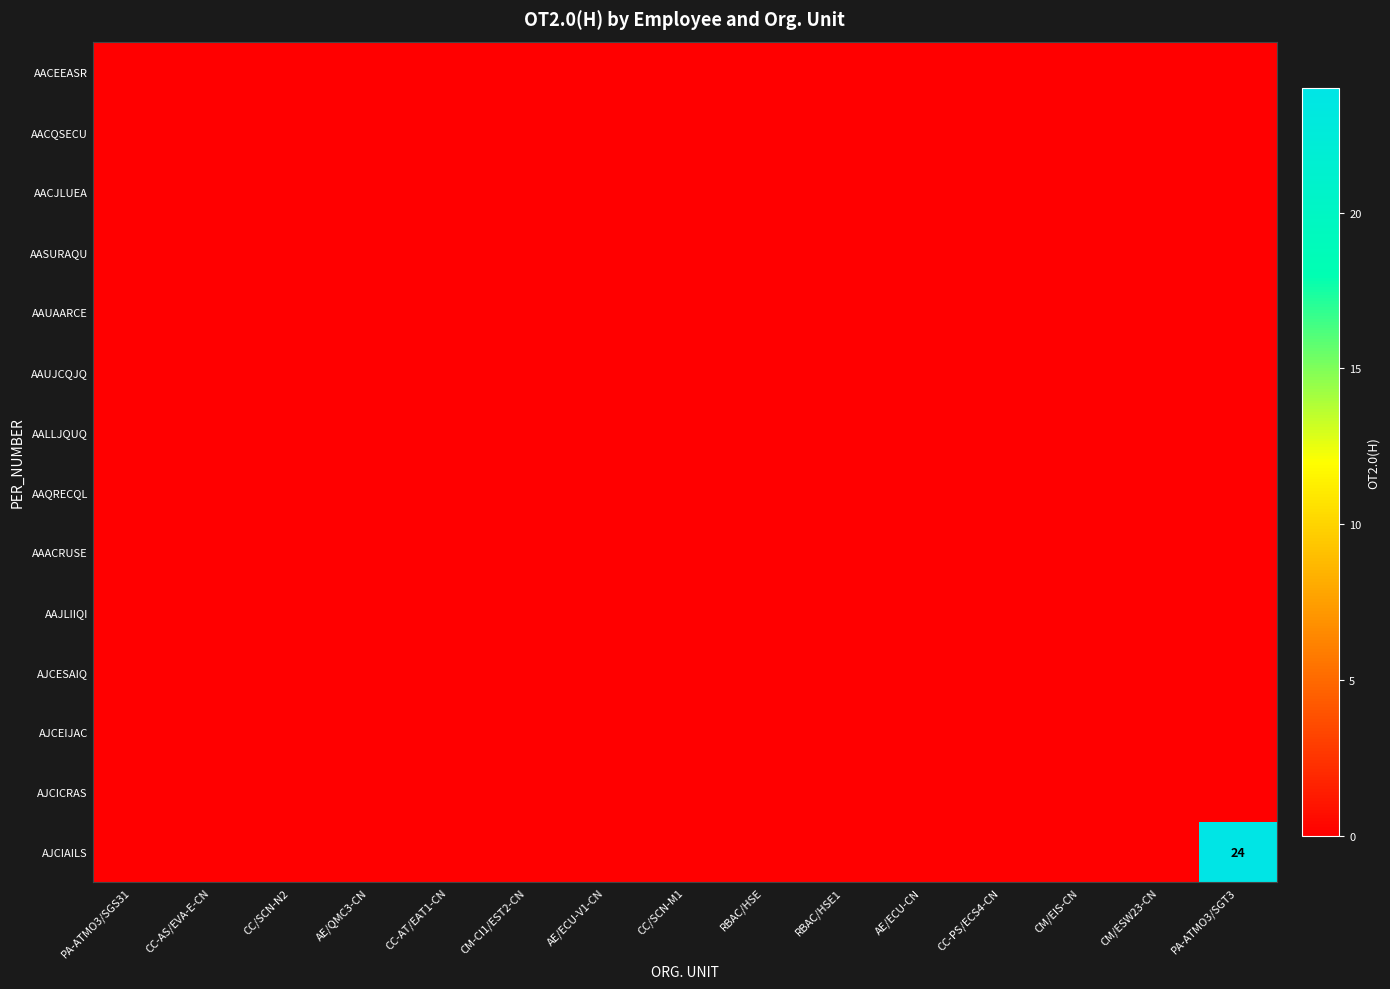

List the labels in order of AJCEIJAC value, smallest first.

PA-ATMO3/SGS31, CC-AS/EVA-E-CN, CC/SCN-N2, AE/QMC3-CN, CC-AT/EAT1-CN, CM-CI1/EST2-CN, AE/ECU-V1-CN, CC/SCN-M1, RBAC/HSE, RBAC/HSE1, AE/ECU-CN, CC-PS/ECS4-CN, CM/EIS-CN, CM/ESW23-CN, PA-ATMO3/SGT3